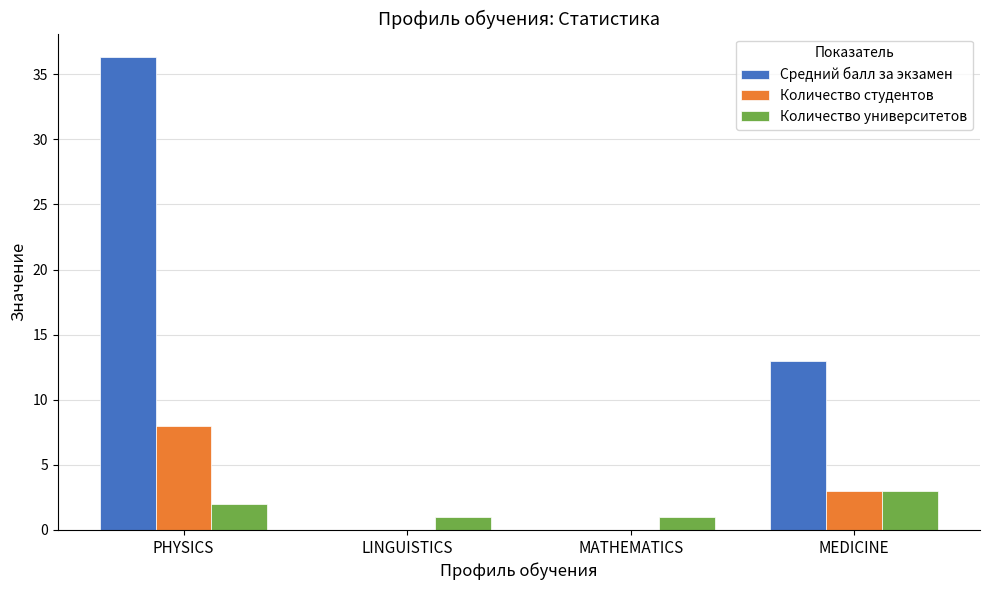

True or false: Количество университетов has a value of 3.0 at MEDICINE.

True